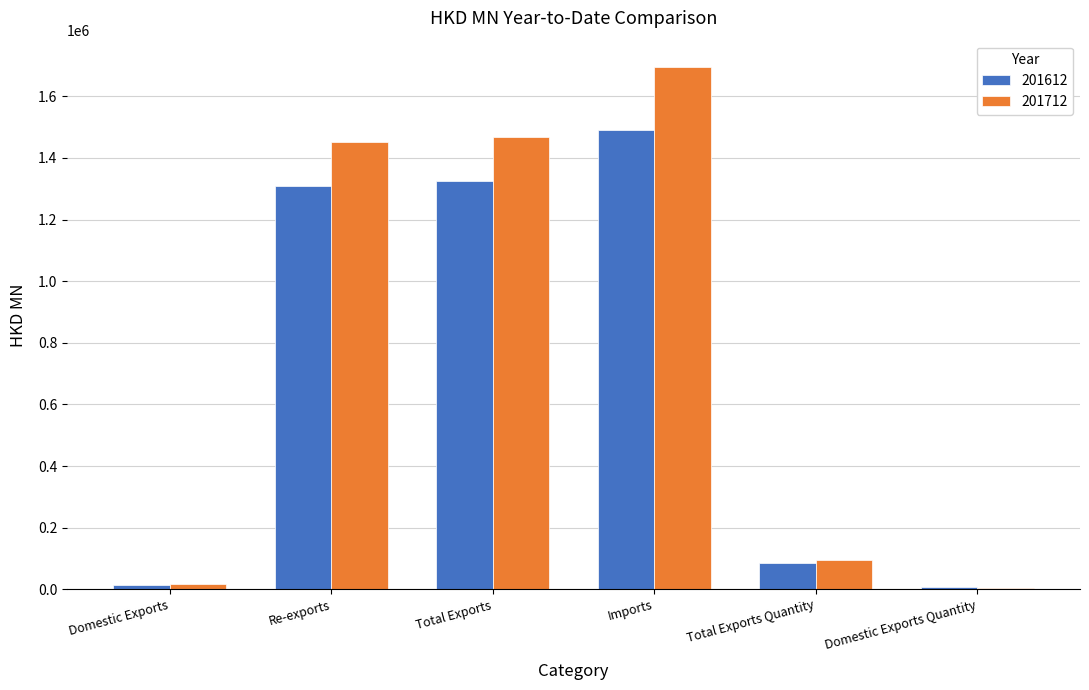

How many groups of bars are there?

6